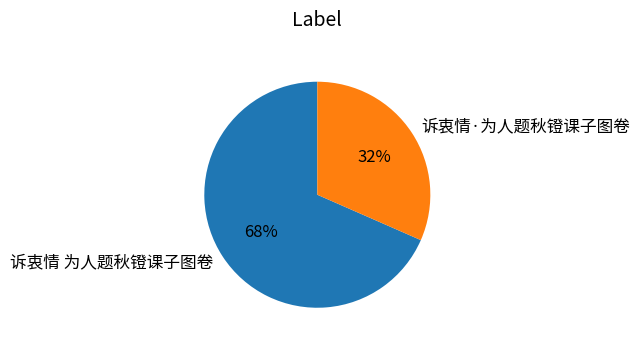

How many slices are in this pie chart?

2